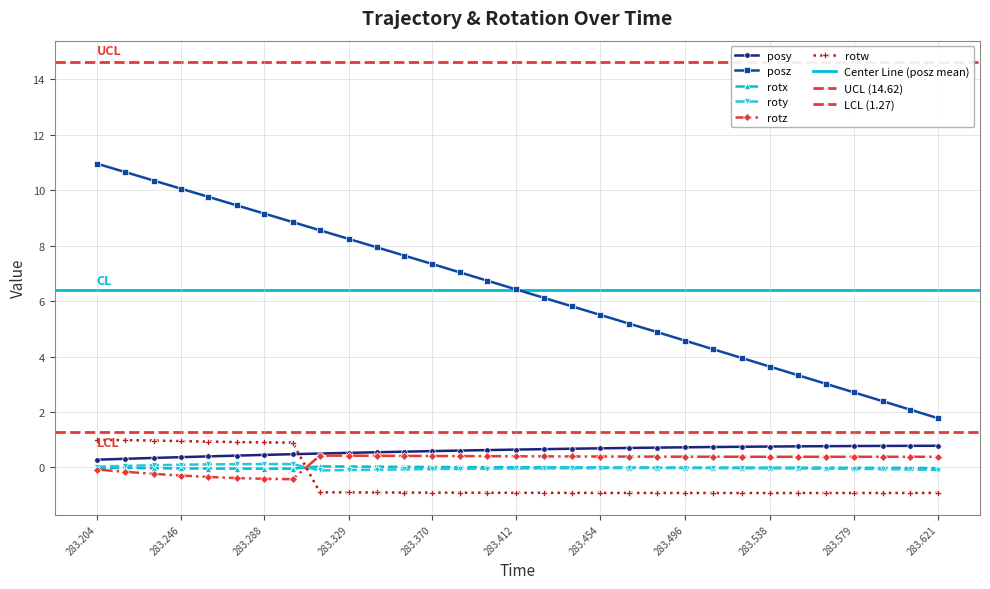

Which series has the largest total across all categories?

posz